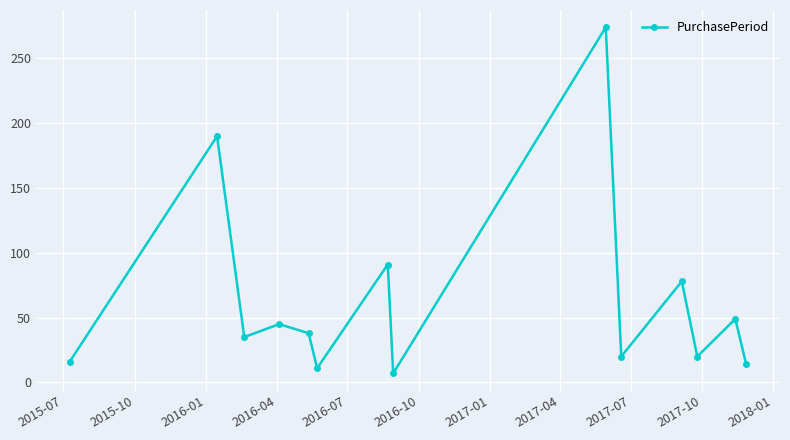

Reading right to left, list all the values displayed in this chart.

14	49	20	78	20	274	7	91	11	38	45	35	190	16